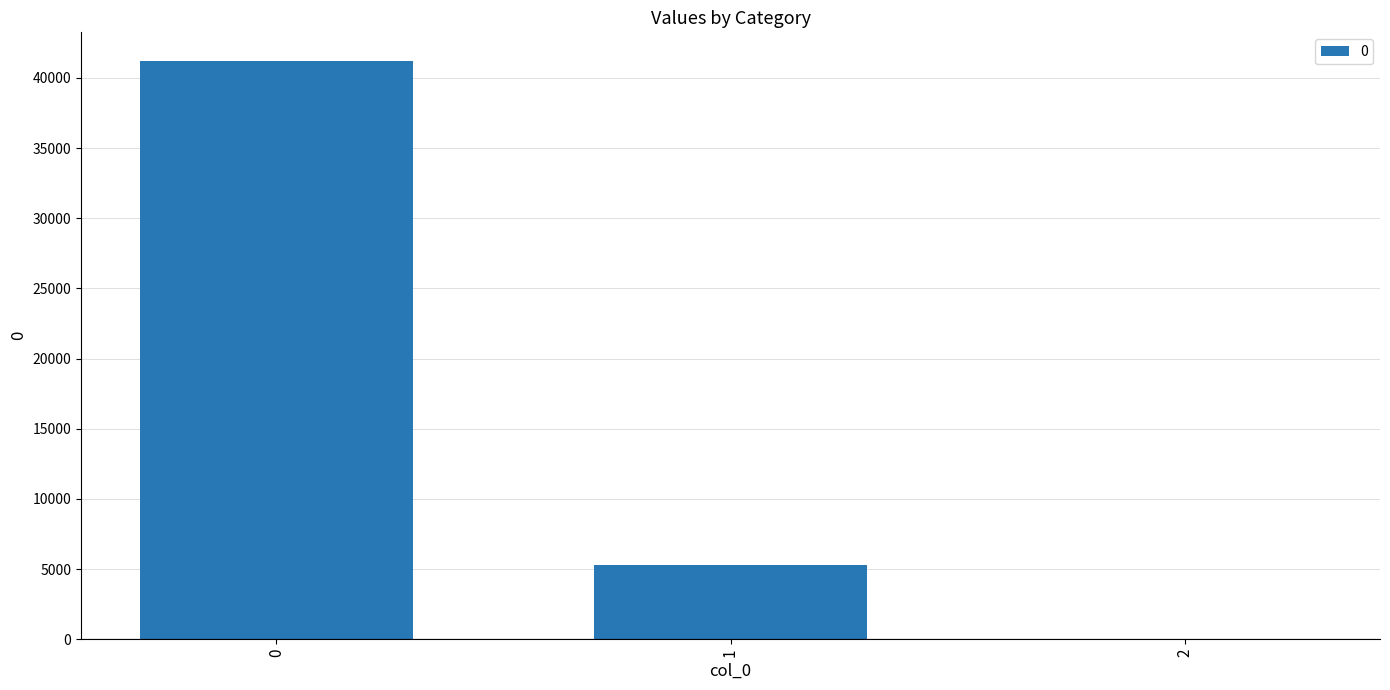

Is it true that the value at 0 is 41183.2?

True